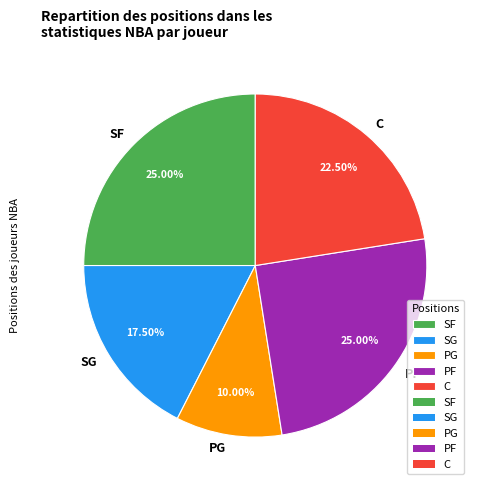

How many slices are in this pie chart?

5